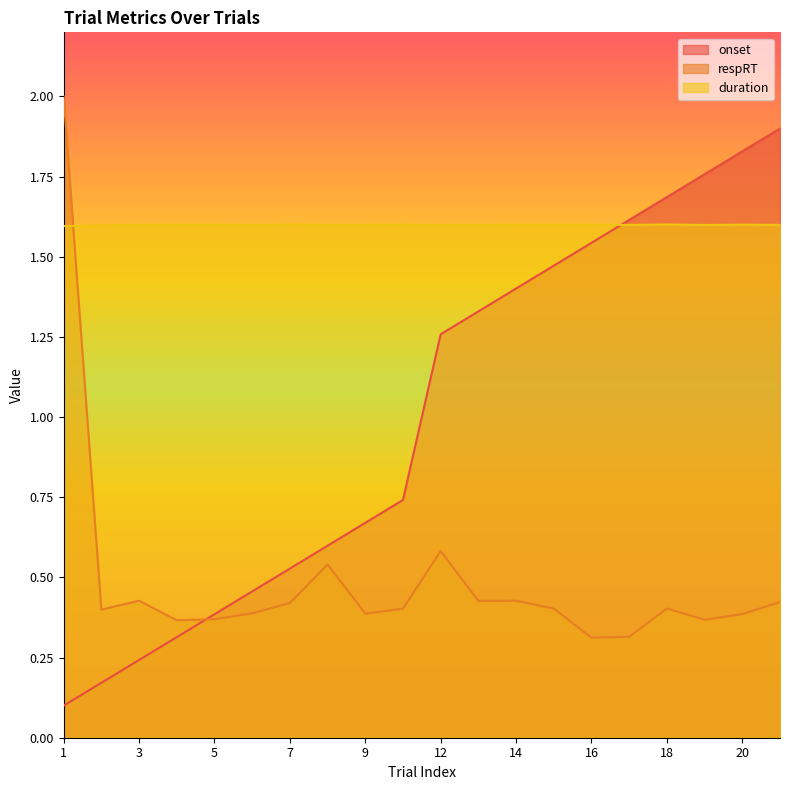

What is the difference between the onset values at 16 and 9?

0.9